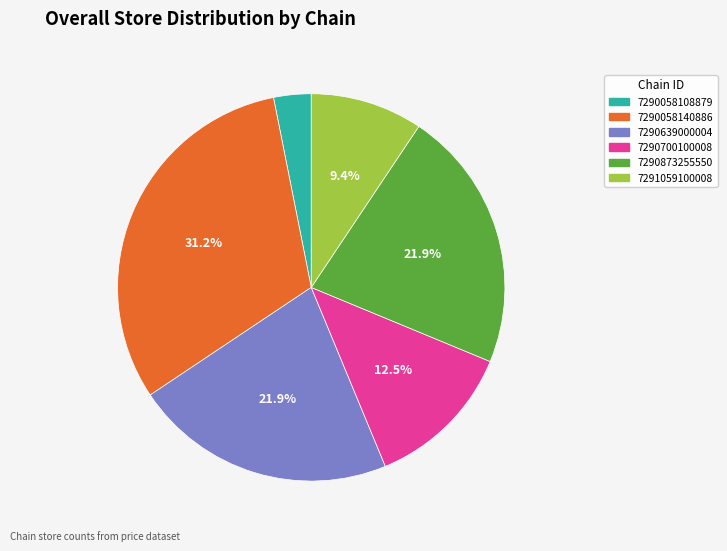

Which slice is the smallest?

7290058108879